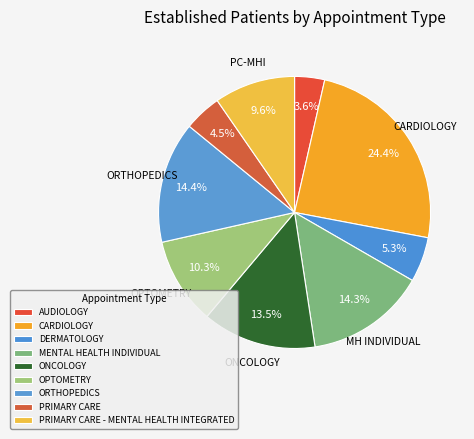

True or false: CARDIOLOGY accounts for 11% of the total.

False